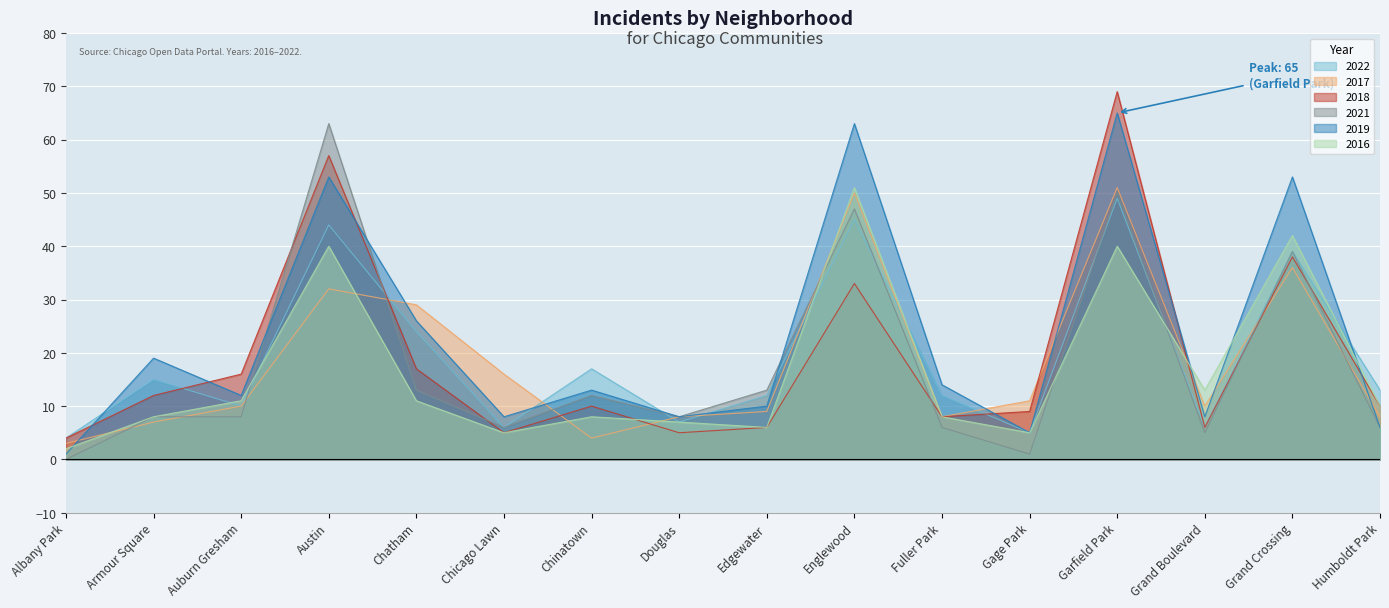

What is the difference between the second highest and second lowest values in the 2021 series?

49